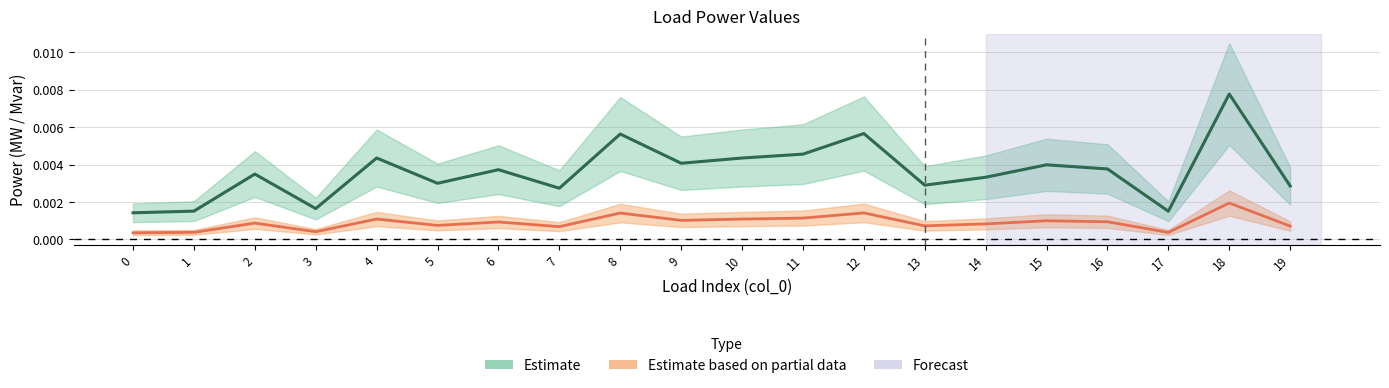

At how many categories does at least one series exceed 0?

20